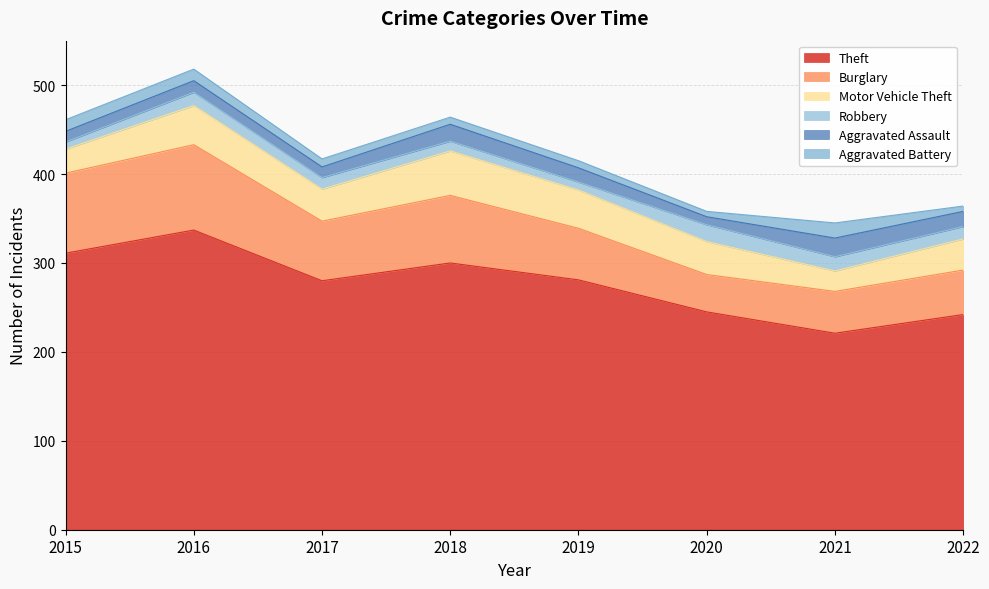

What is the difference between the Motor Vehicle Theft values at 2017 and 2022?

1